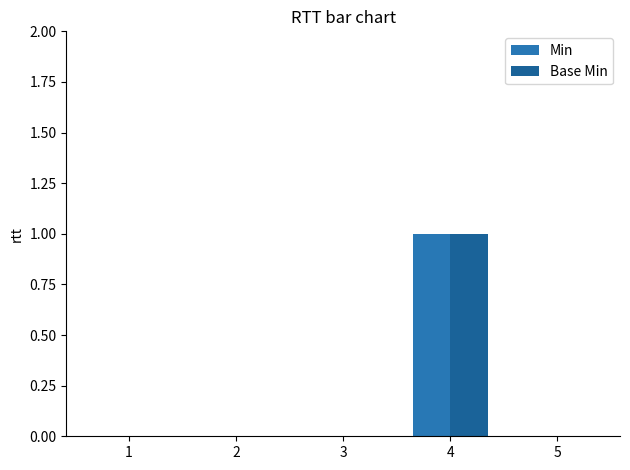

How many categories are shown in the chart?

5